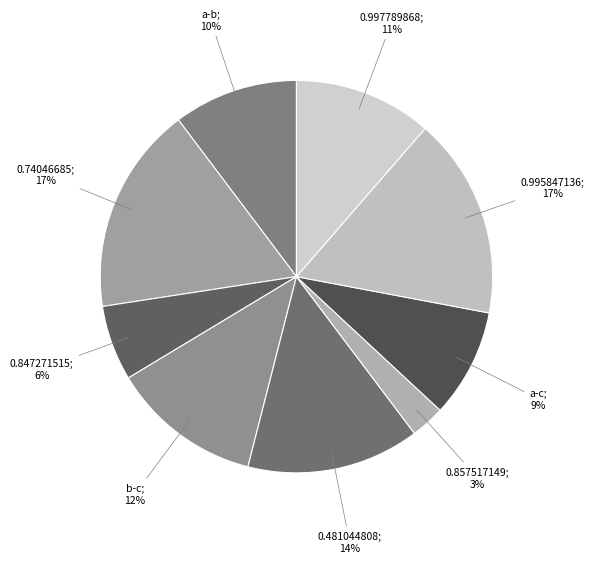

Count the number of slices in the pie.

9